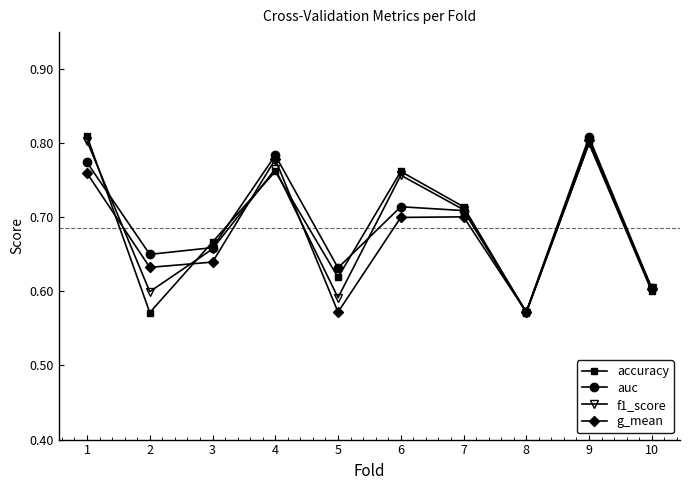

What is the difference between the maximum and minimum values in the accuracy series?

0.2